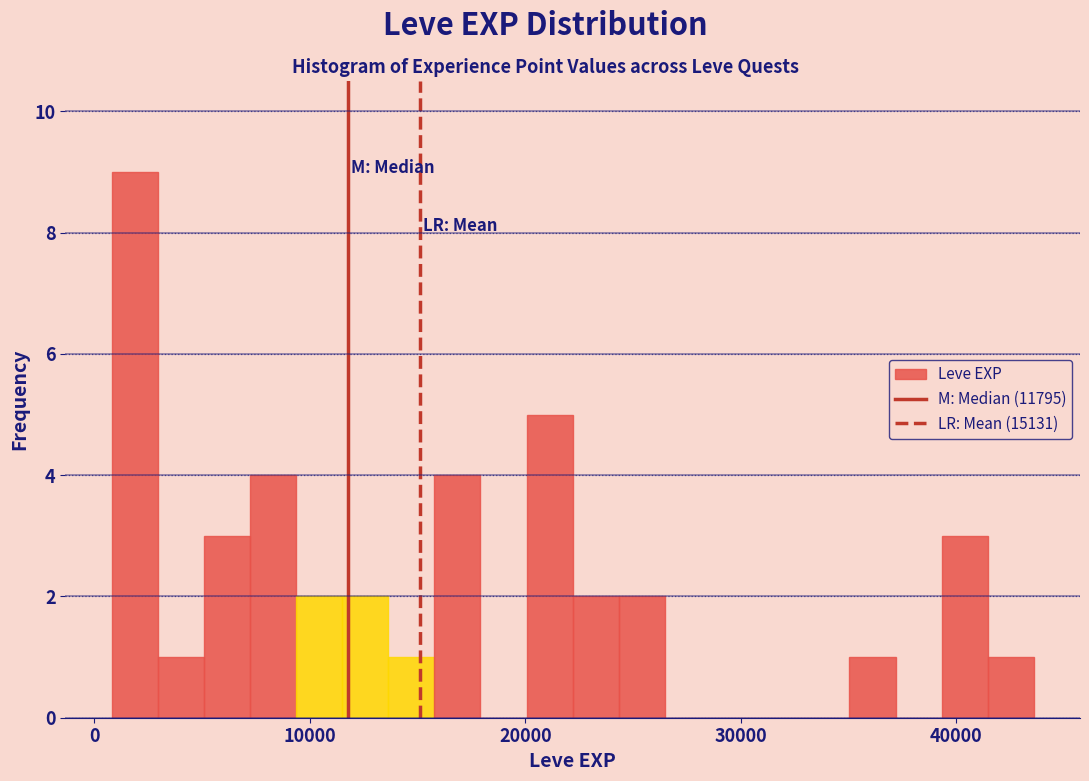

Around what value on the x-axis is the tallest bar? Give the approximate position of its centre, as read against the axis.

2000